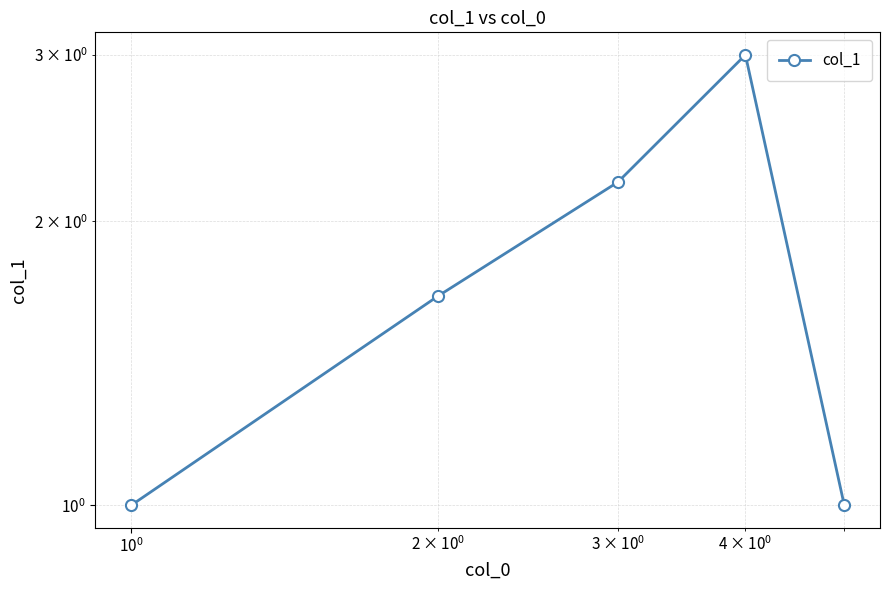

How many interior local peaks (higher than both neighbors) does the data have?

1